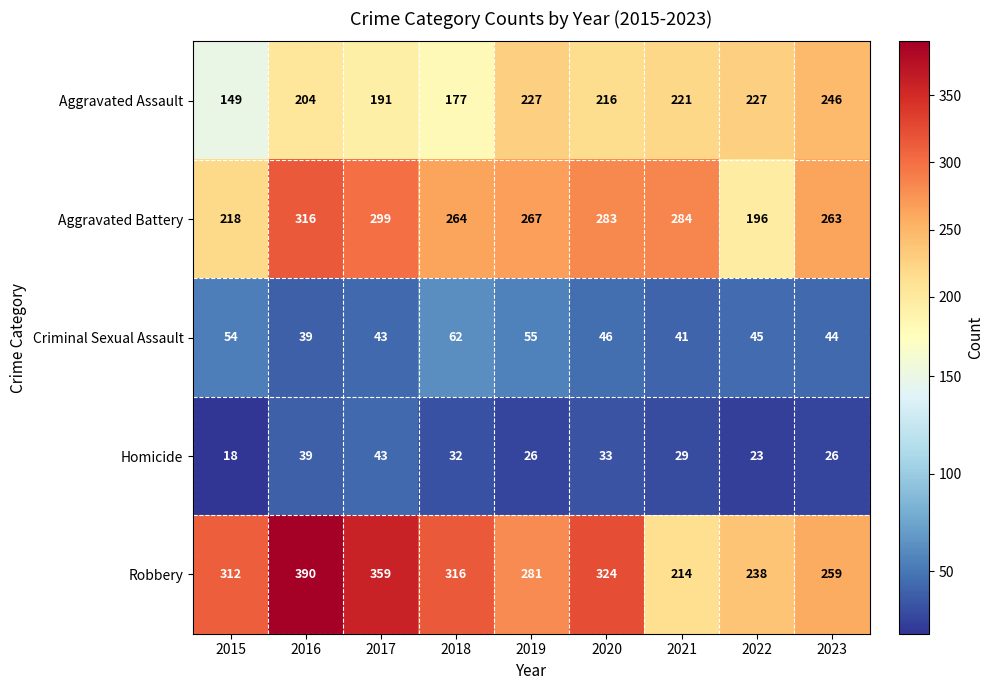

Which series has the largest range (max minus min)?

Robbery